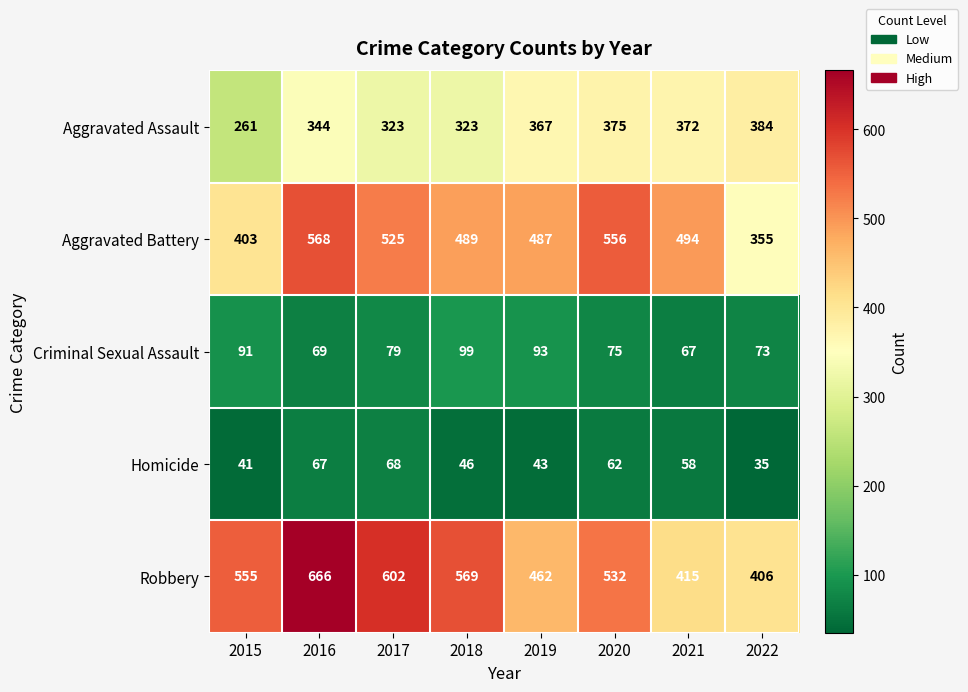

Which series has the largest range (max minus min)?

Robbery